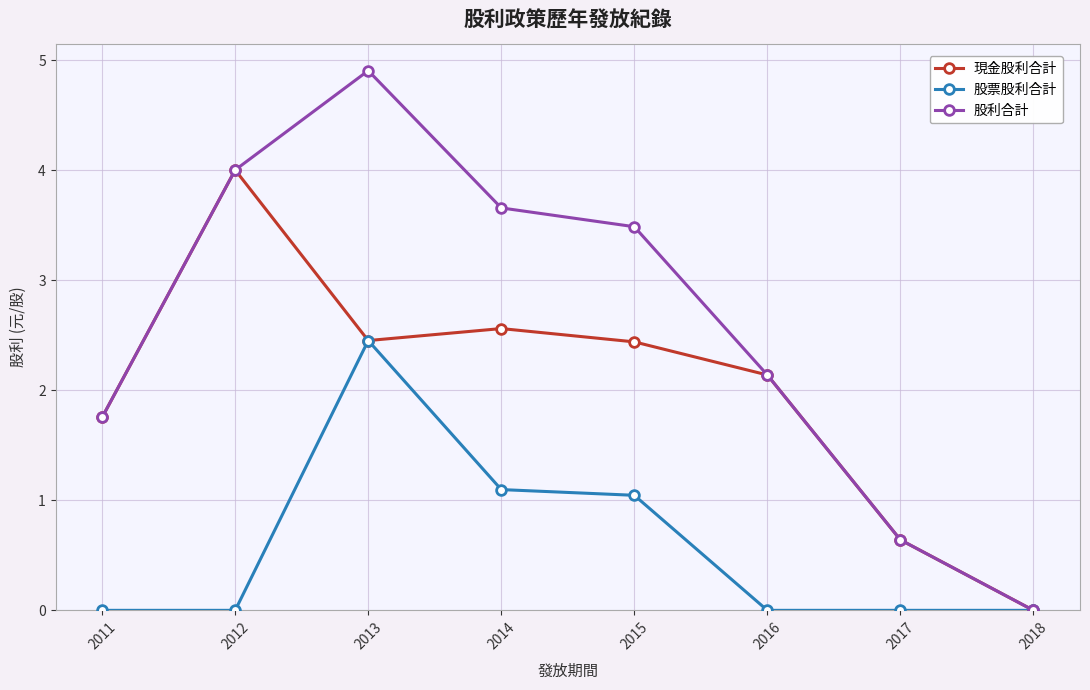

What is the maximum value shown in the chart?

4.9